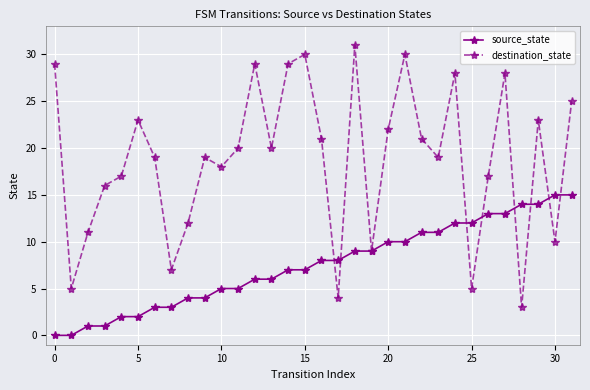

Rank the series by their maximum value, from highest to lowest.

destination_state, source_state